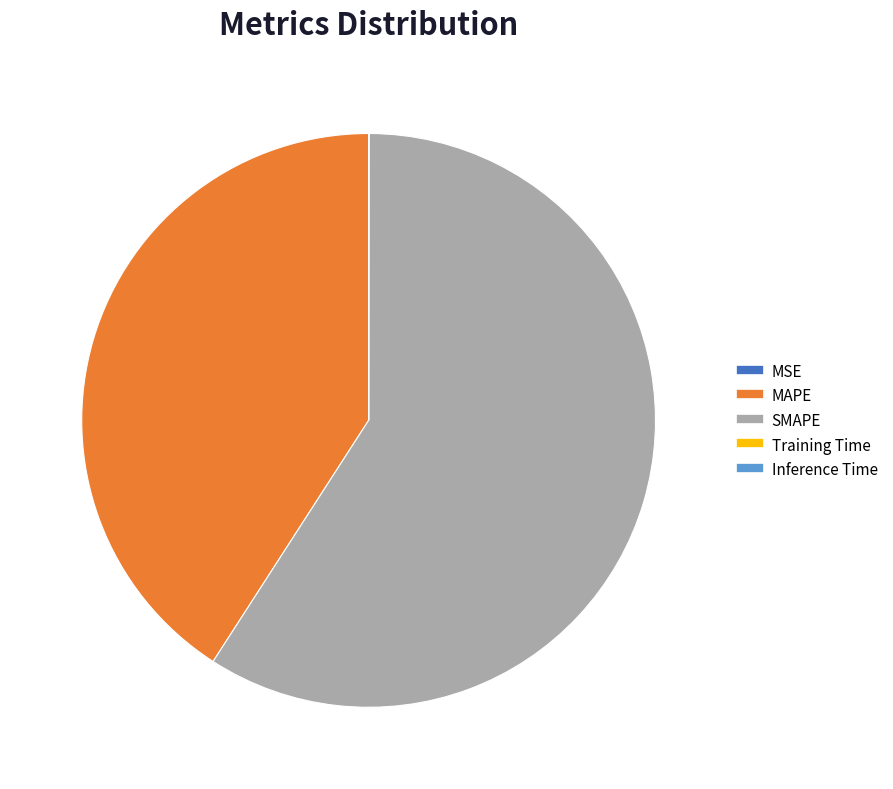

Is it true that MAPE is 41% of the pie?

True